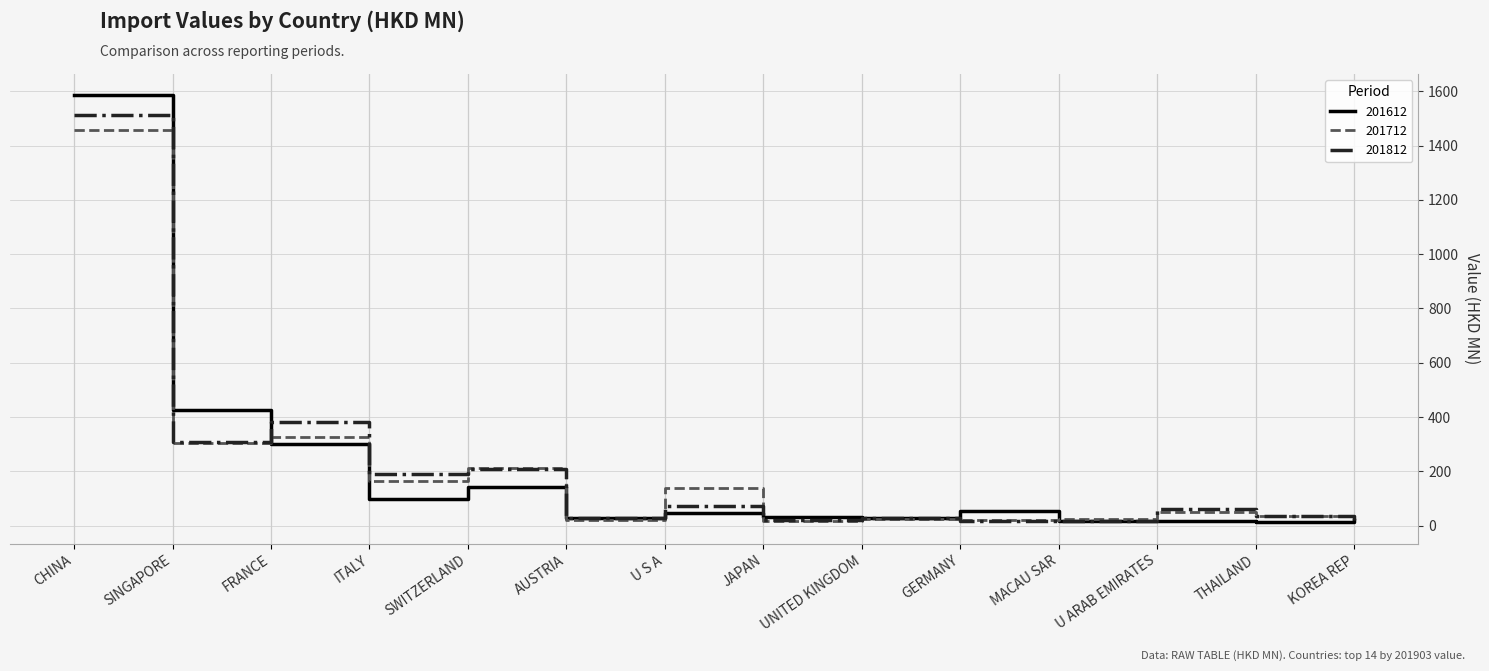

What are all the series names shown in the legend?

201612, 201712, 201812